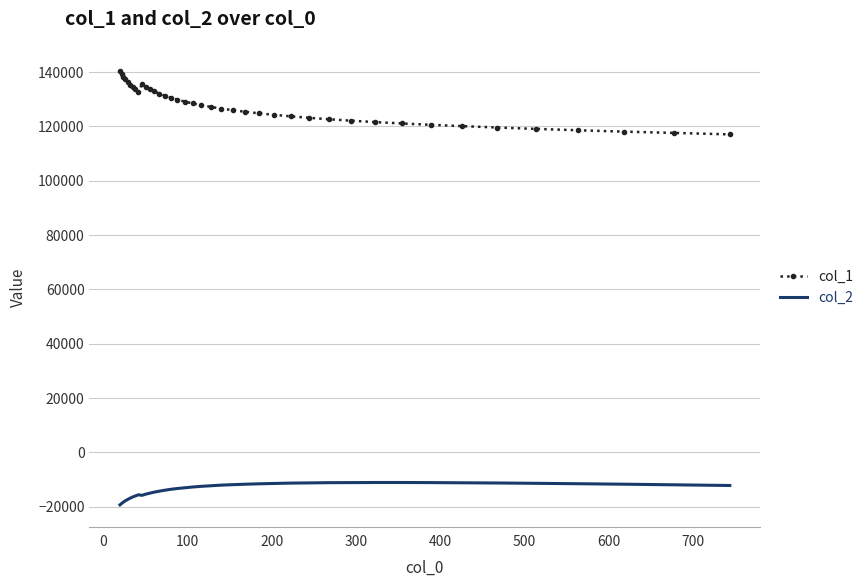

Which series has the largest total across all categories?

col_1